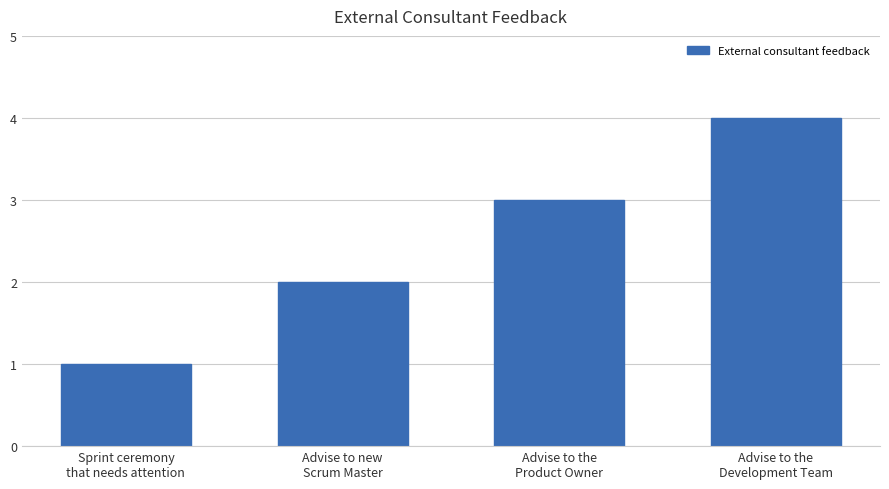

What position from the right is Advise to the
Product Owner?

2